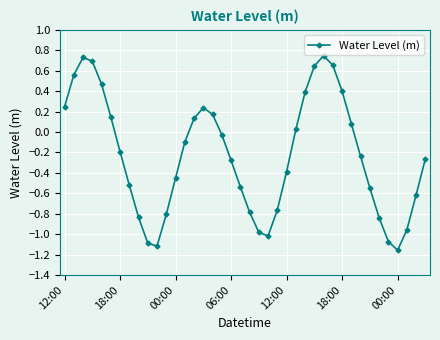

What is the sum of all values?

-9.3